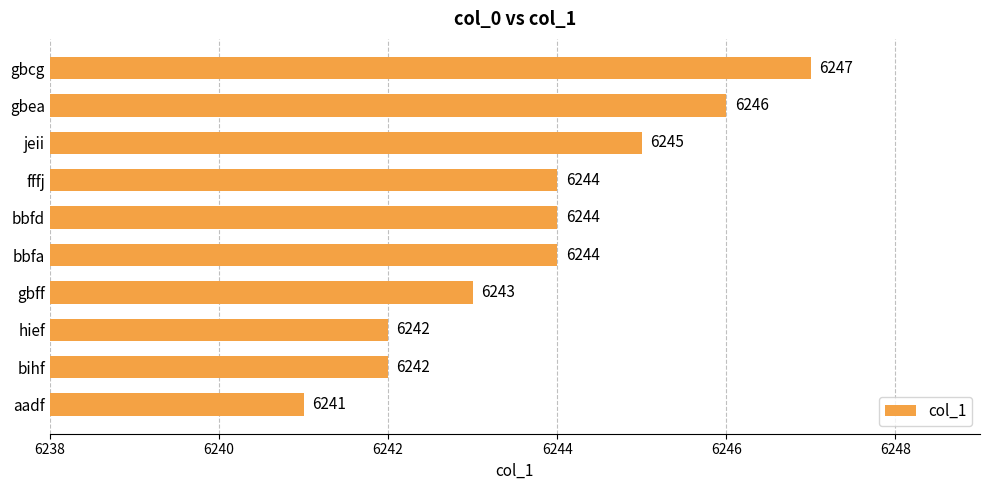

How many data points are less than 6244?

4